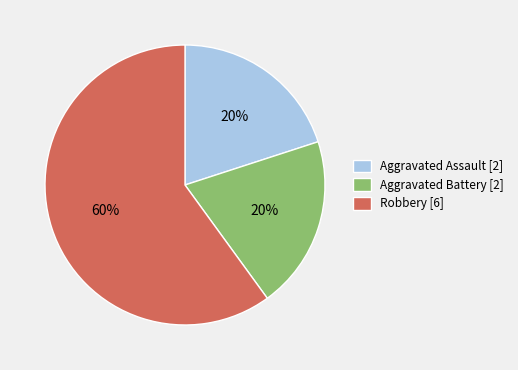

To the nearest percent, what portion does Aggravated Battery represent?

20%